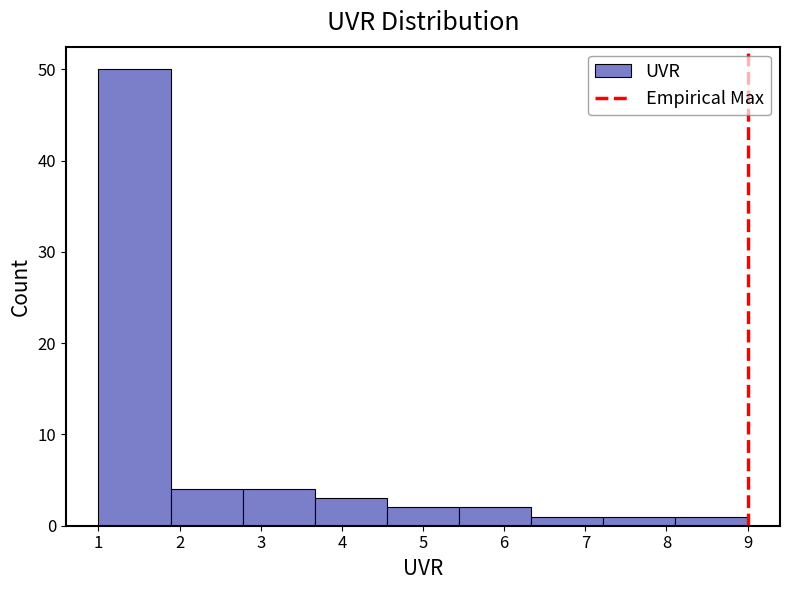

Which range on the x-axis has the tallest bar?

1.0 to 1.9